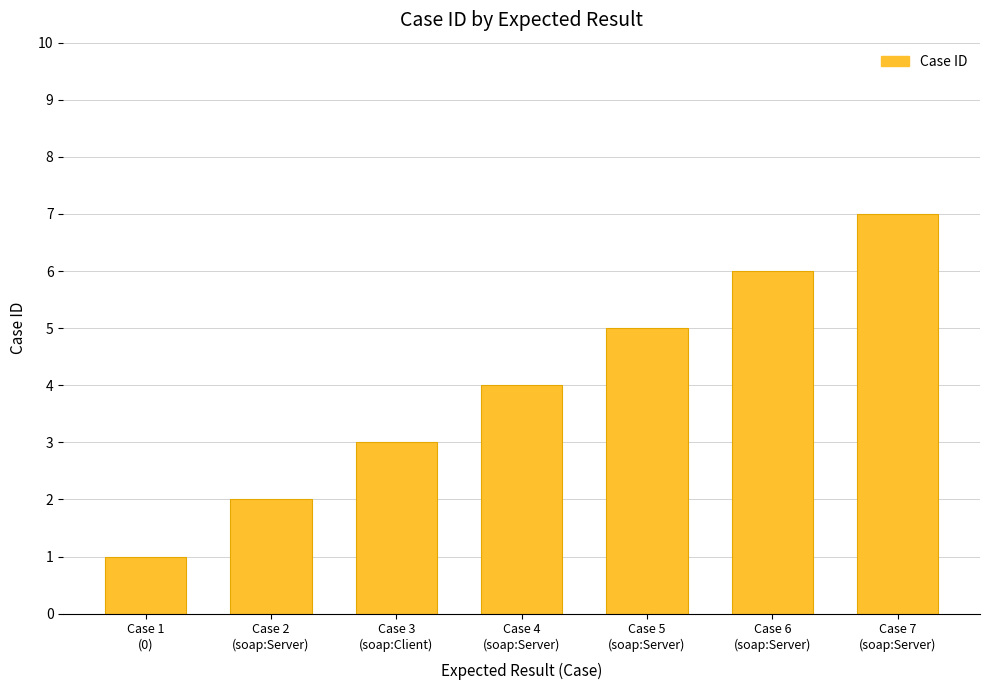

Is it true that the value at Case 1
(0) is 1?

True